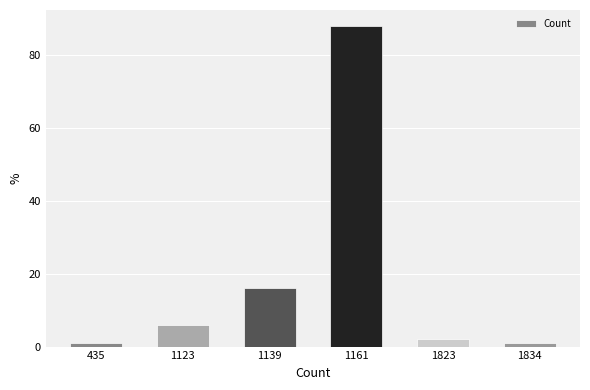

Which label corresponds to the largest value in the chart?

1161